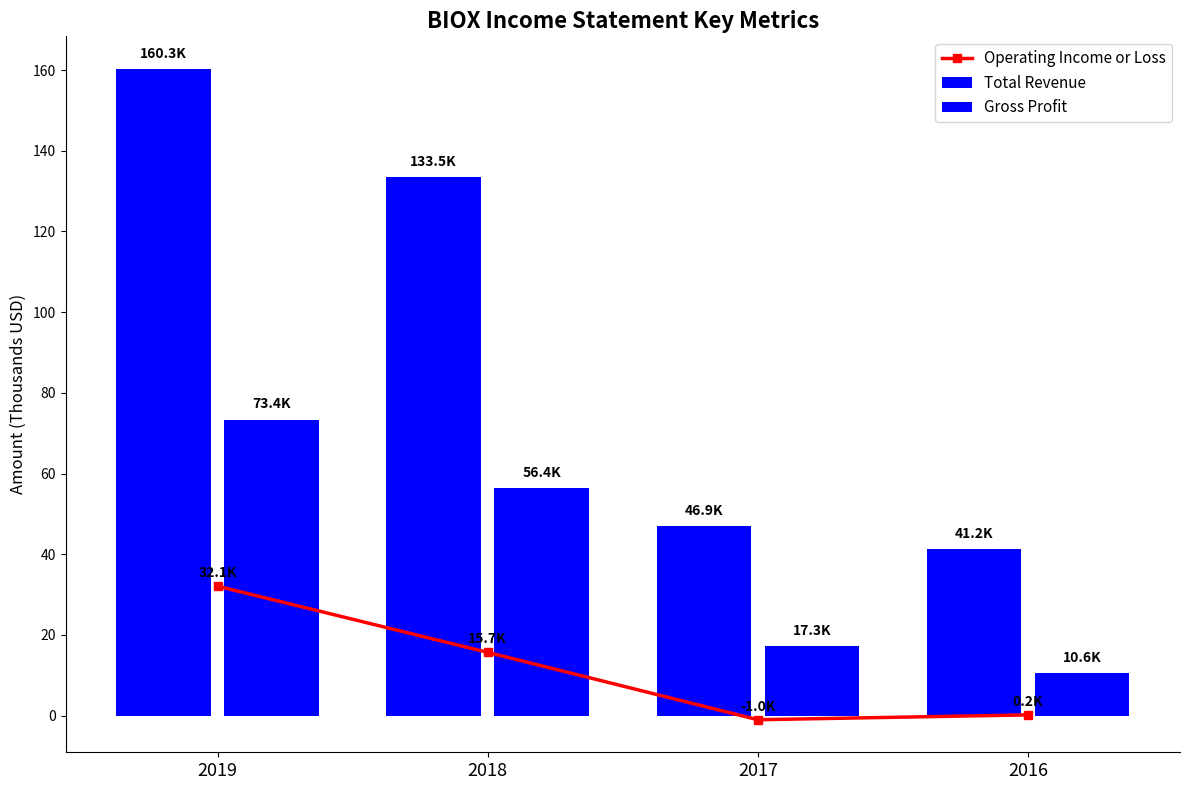

What is the sum of all values?

47.0